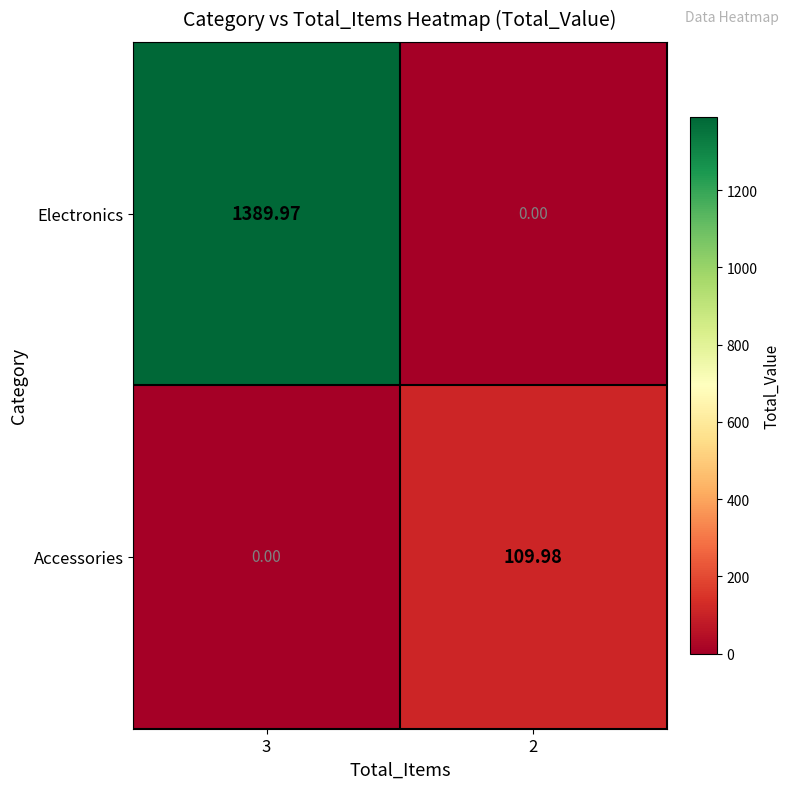

Between 3 and 2, which series saw the biggest shift?

Electronics